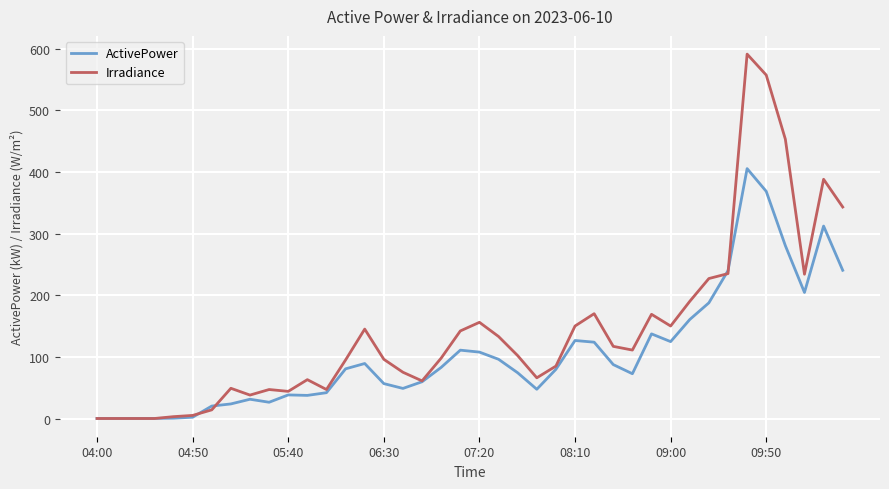

What is the maximum value for Irradiance?

591.0